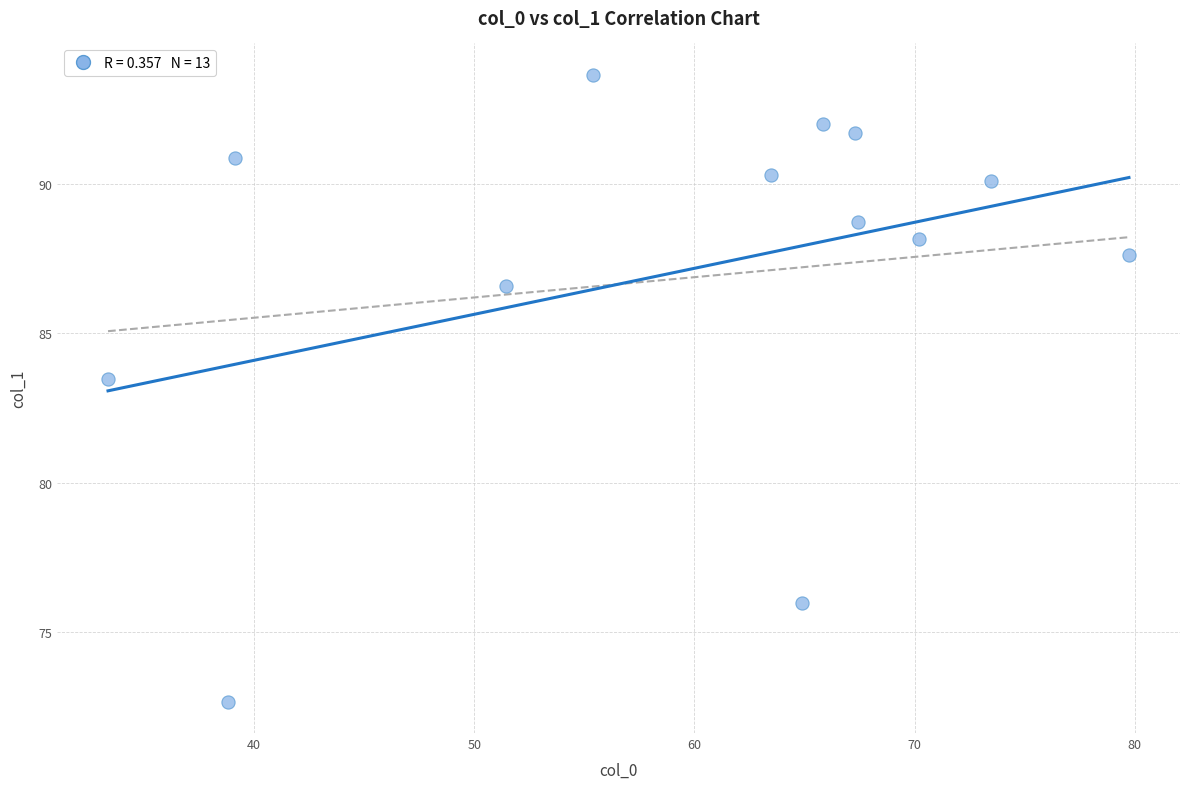

What Y value in the scatter plot is closest to 83?

83.5